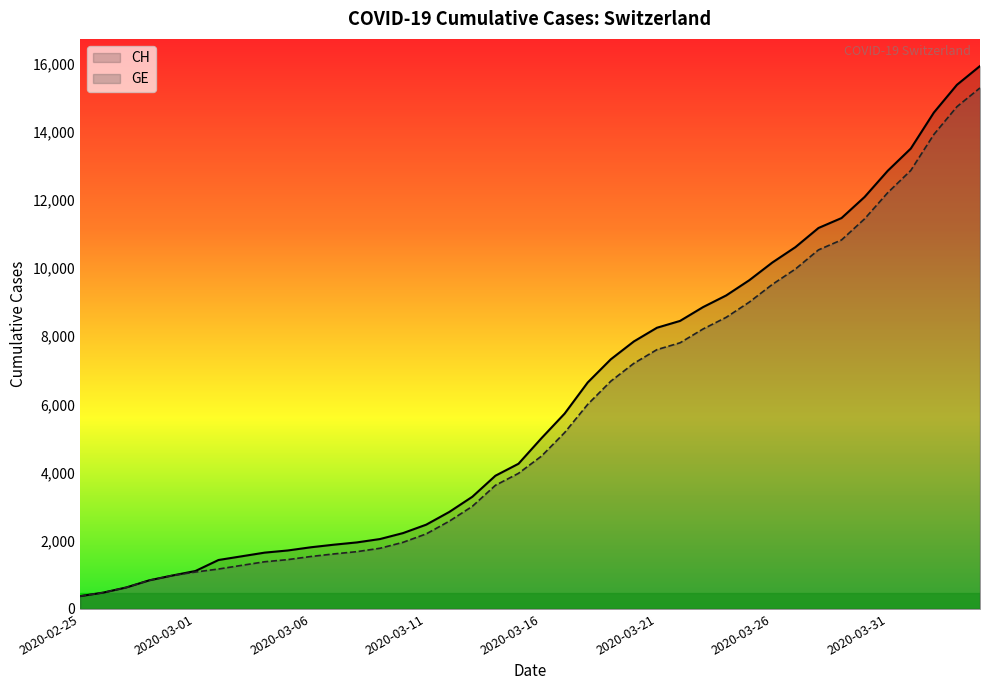

What is the total value across all series at 15?

4673